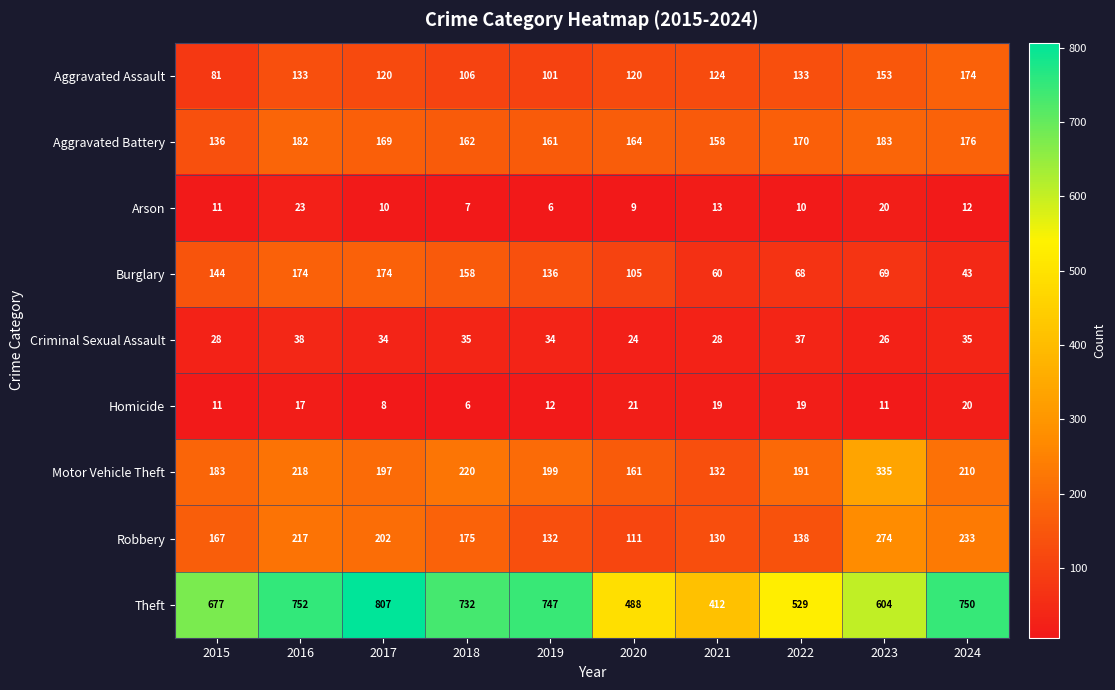

Read the Arson value at 2017.

10